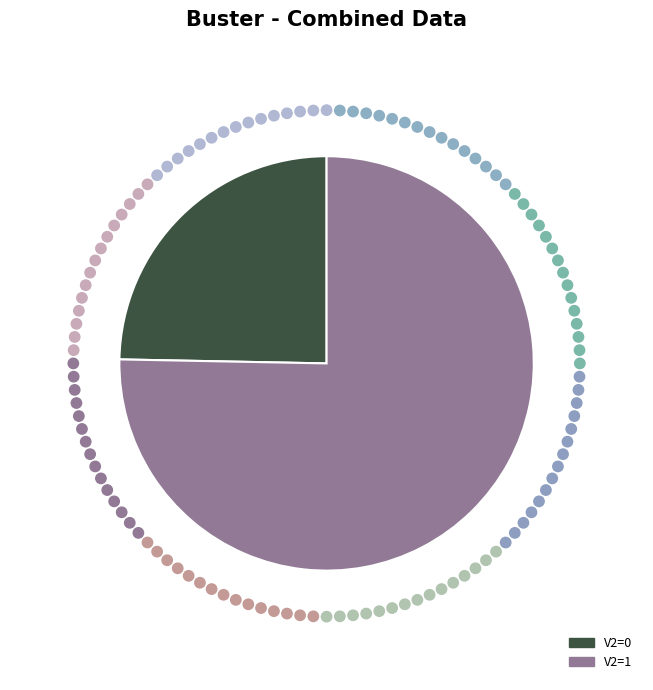

Does any single category account for the majority?

Yes